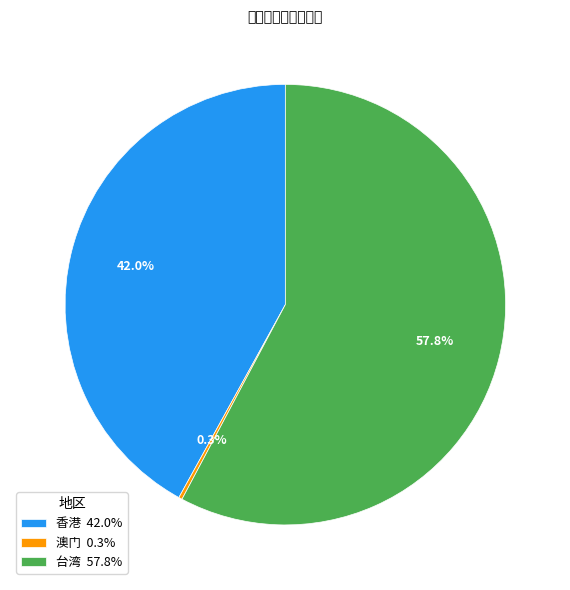

What is the majority slice?

台湾